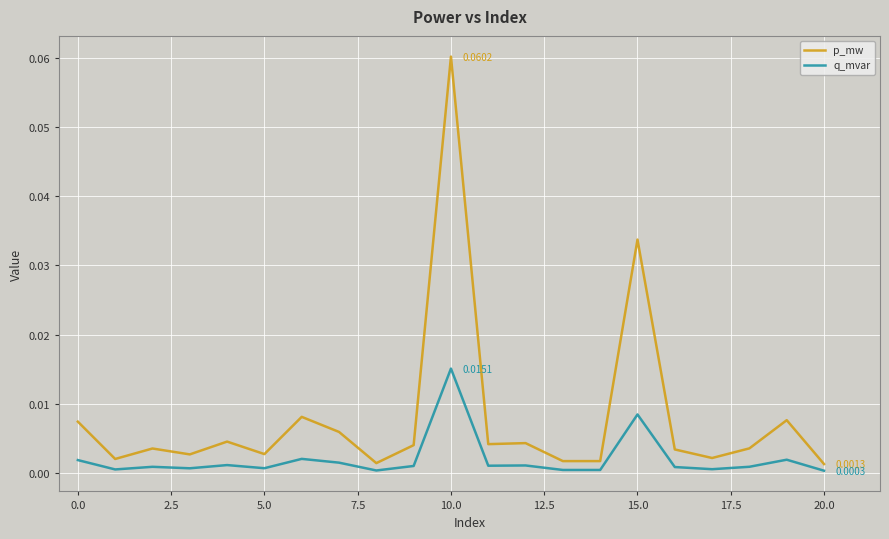

Which series has the largest range (max minus min)?

p_mw